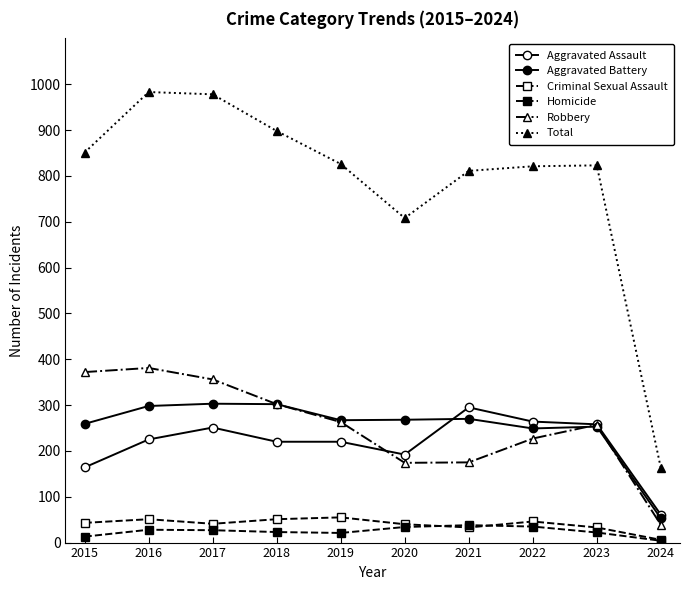

True or false: Aggravated Assault and Total cross at least once.

False